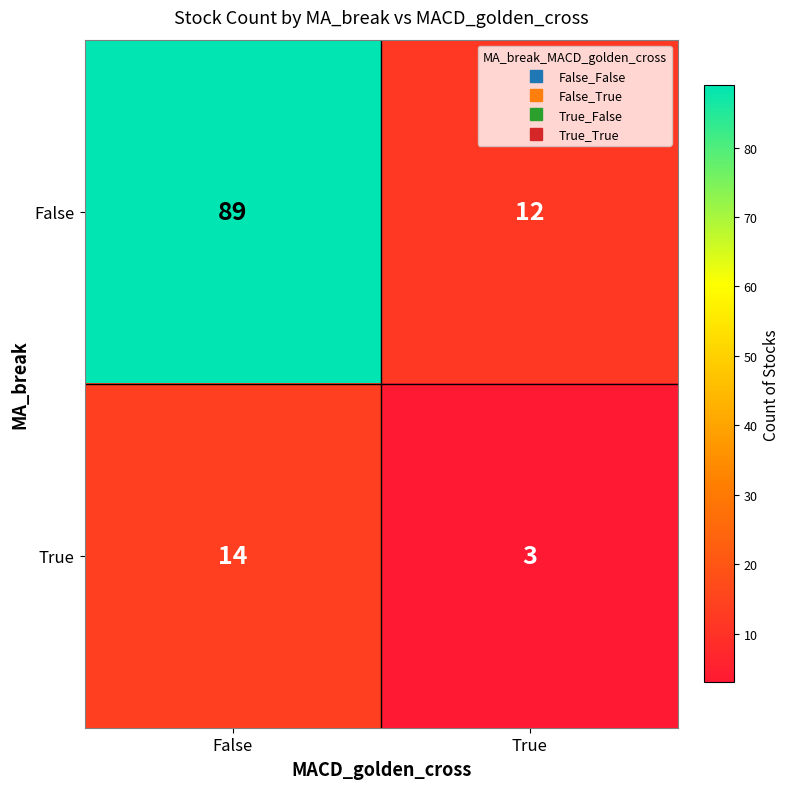

How many data points does each series have?

2